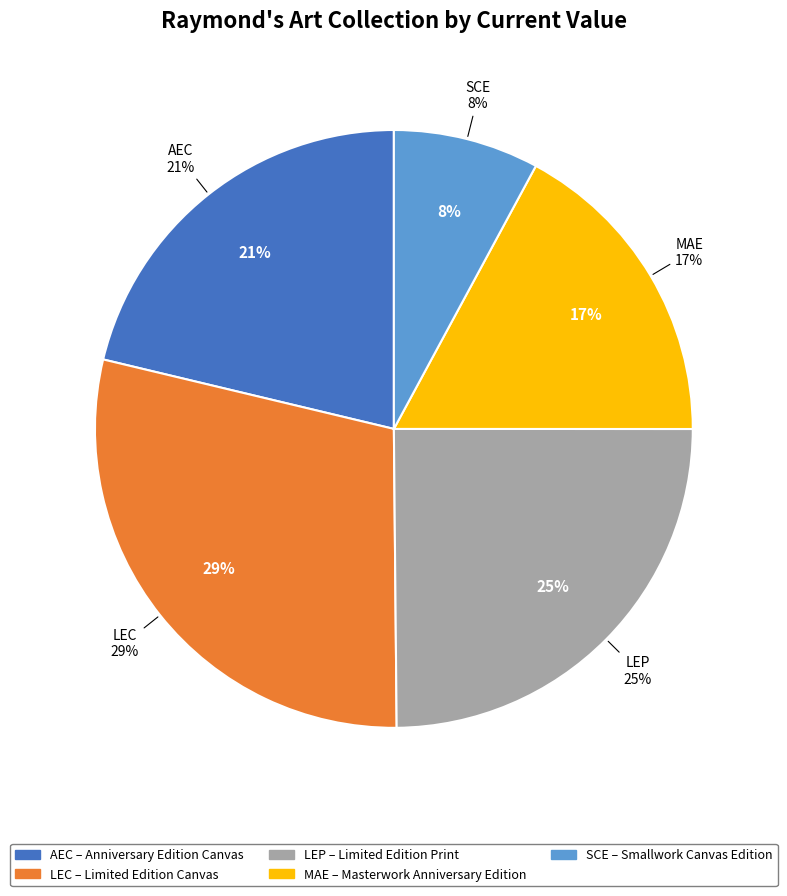

What percentage is NOT represented by SCE?

92.1%